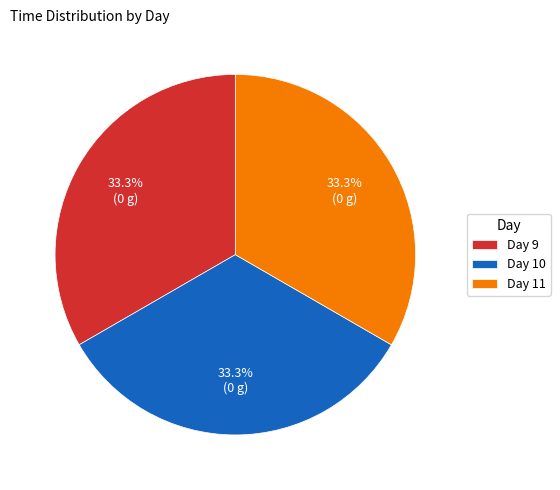

Is Day 10 the majority of the pie?

No